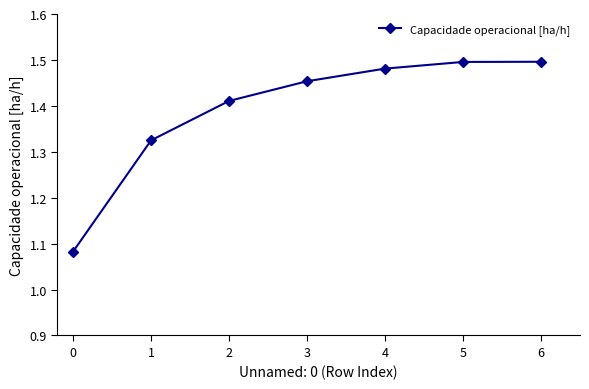

At which category does the chart reach its minimum across all series?

0